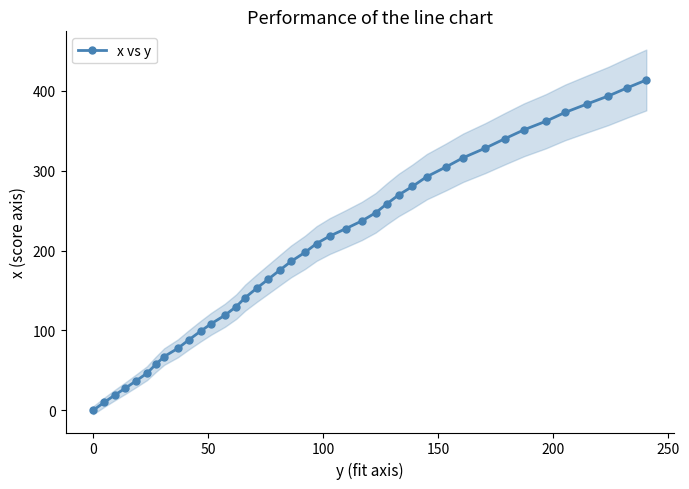

What is the highest value of the x vs y series?

413.8